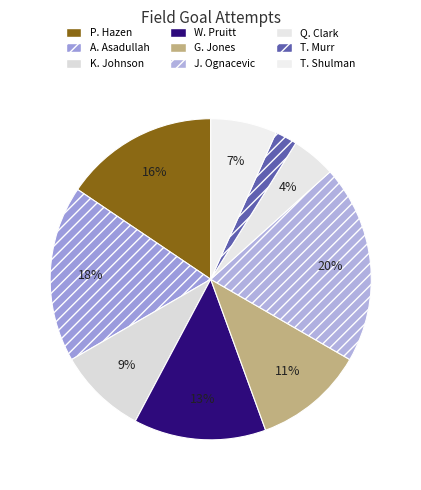

Does P. Hazen represent more than half of the total?

No